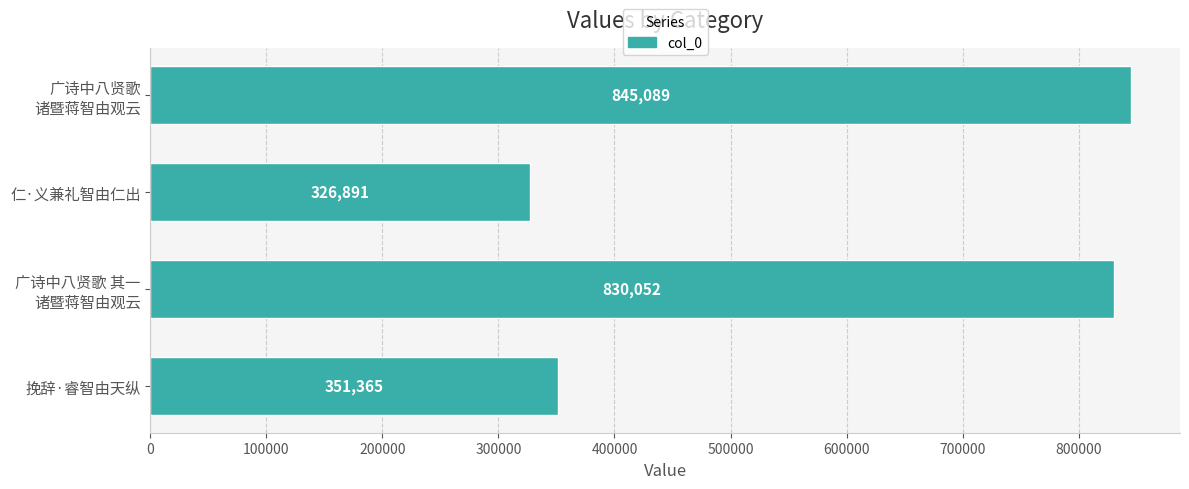

Reading top to bottom, extract all data points from this chart.

广诗中八贤歌 诸暨蒋智由观云=845089	仁·义兼礼智由仁出=326891	广诗中八贤歌 其一 诸暨蒋智由观云=830052	挽辞·睿智由天纵=351365